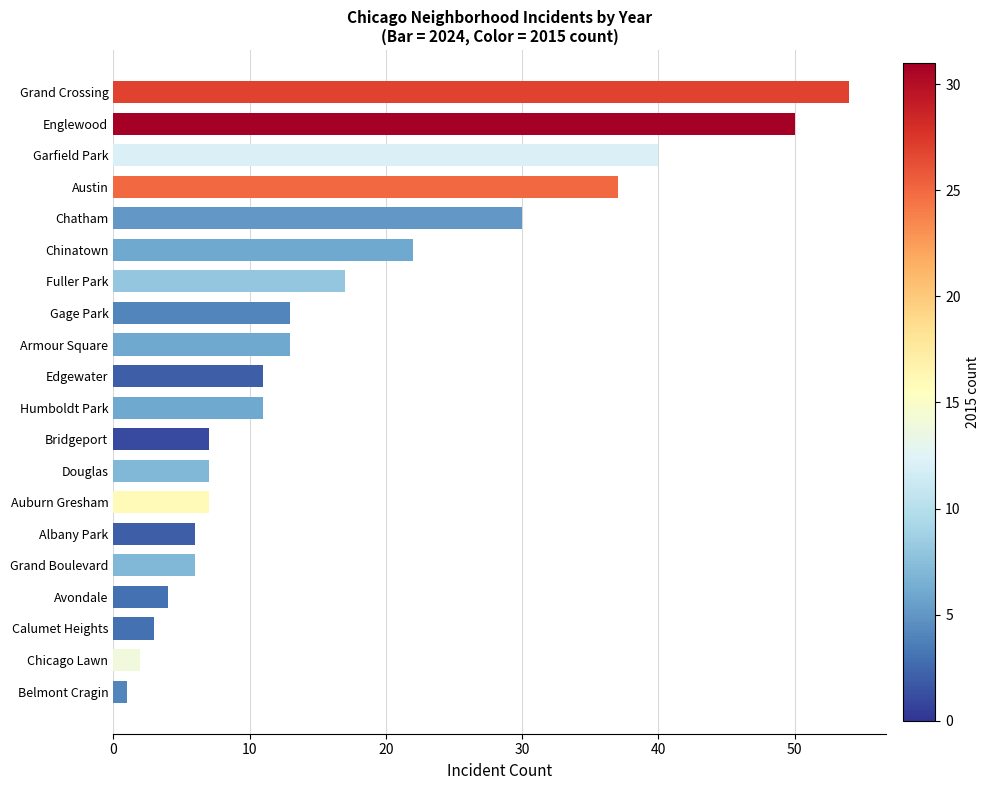

What is the sum of the values at Chatham and Austin?

67